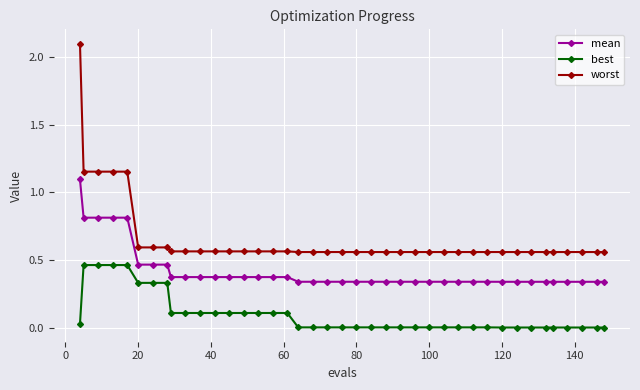

Rank the series by their average value, from highest to lowest.

worst, mean, best